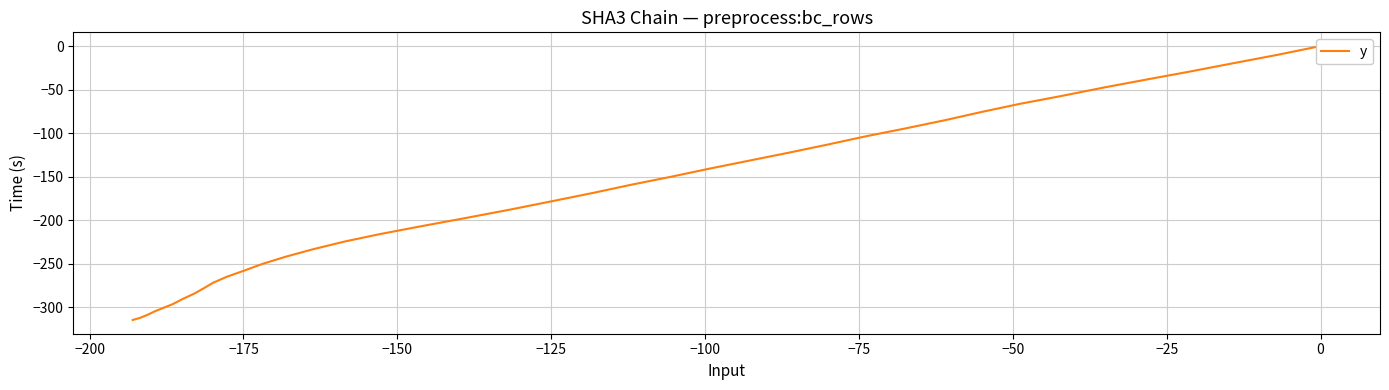

Does the chart have visible grid lines?

Yes